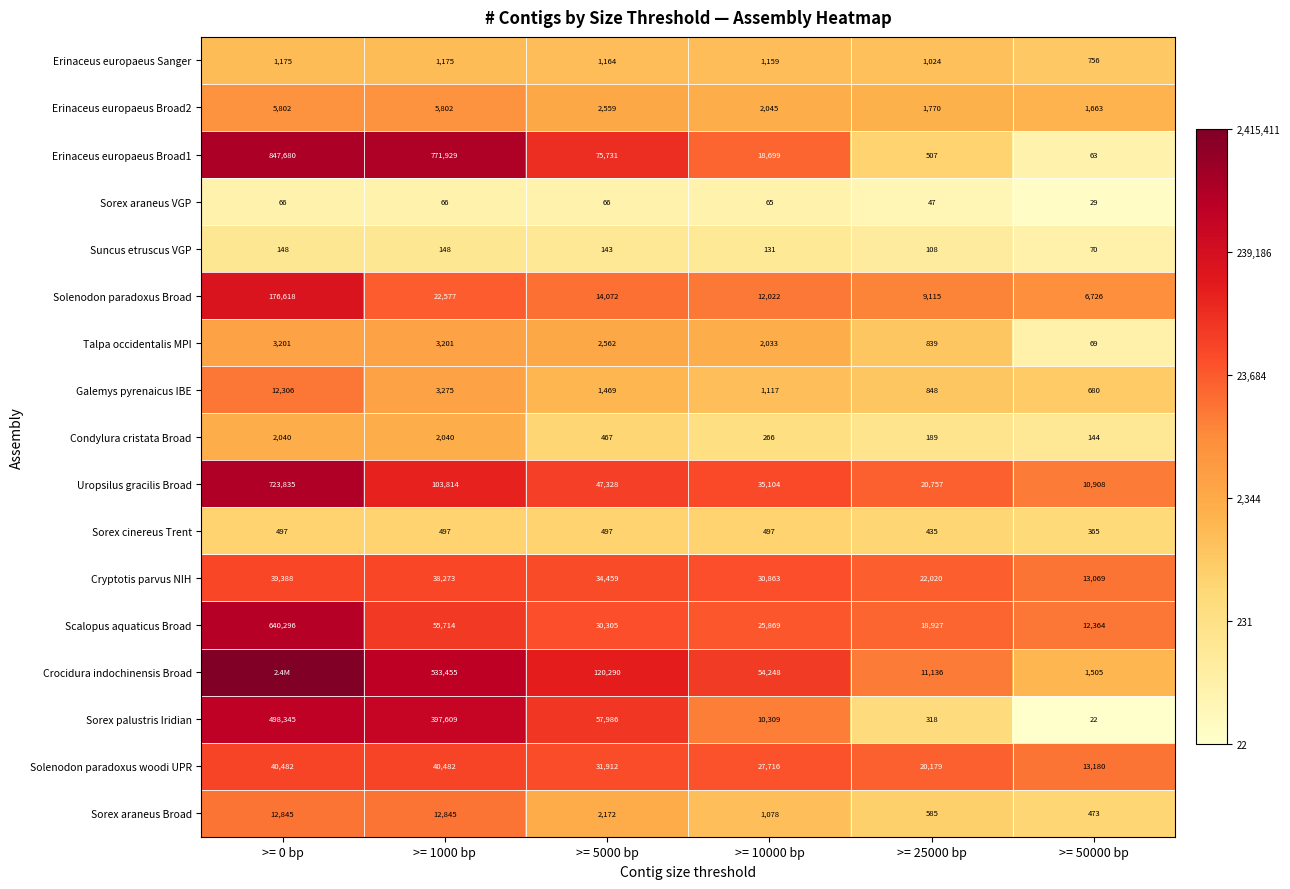

Between >= 25000 bp and >= 50000 bp, which series saw the biggest shift?

Uropsilus gracilis Broad